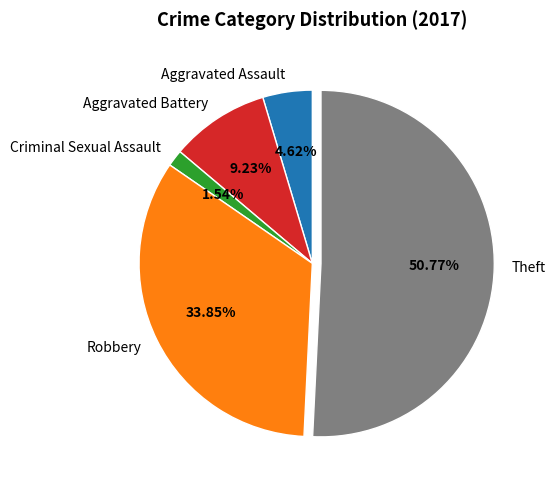

To the nearest percent, what percentage of the pie is Aggravated Assault?

5%